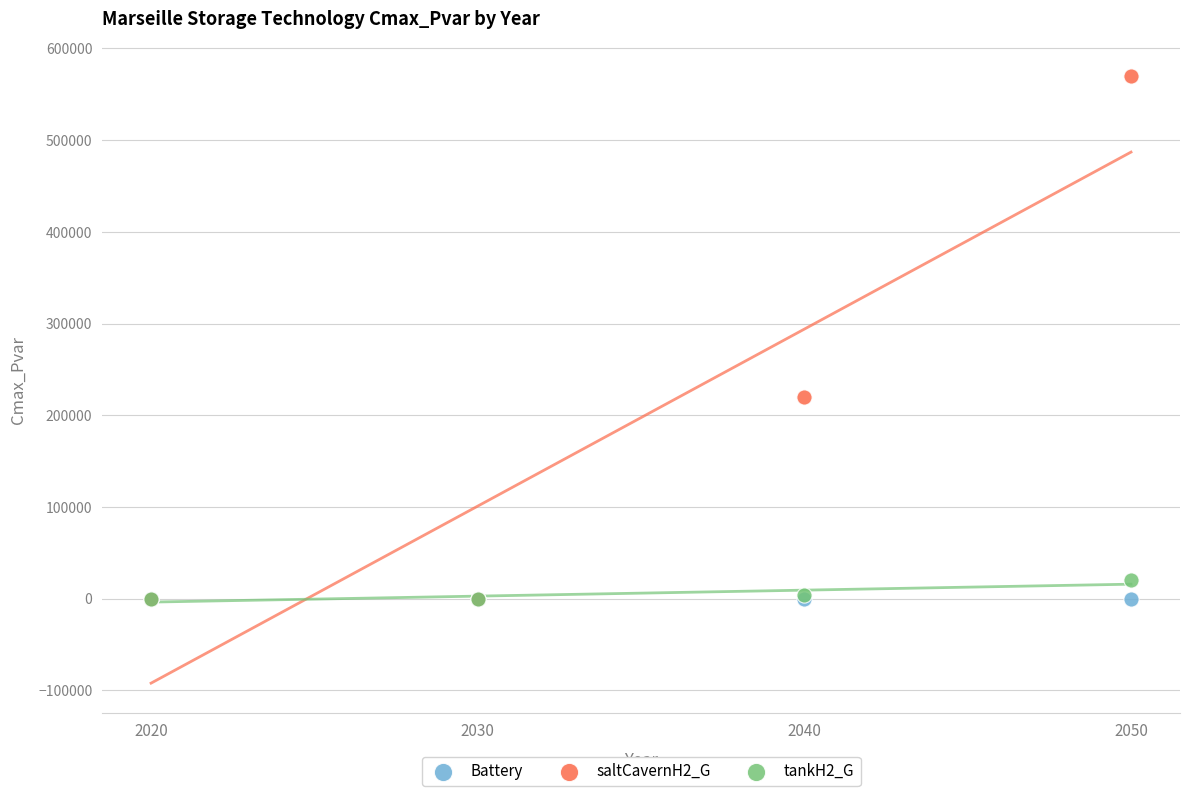

Across all series, what Y value is closest to 285014?

220014.9